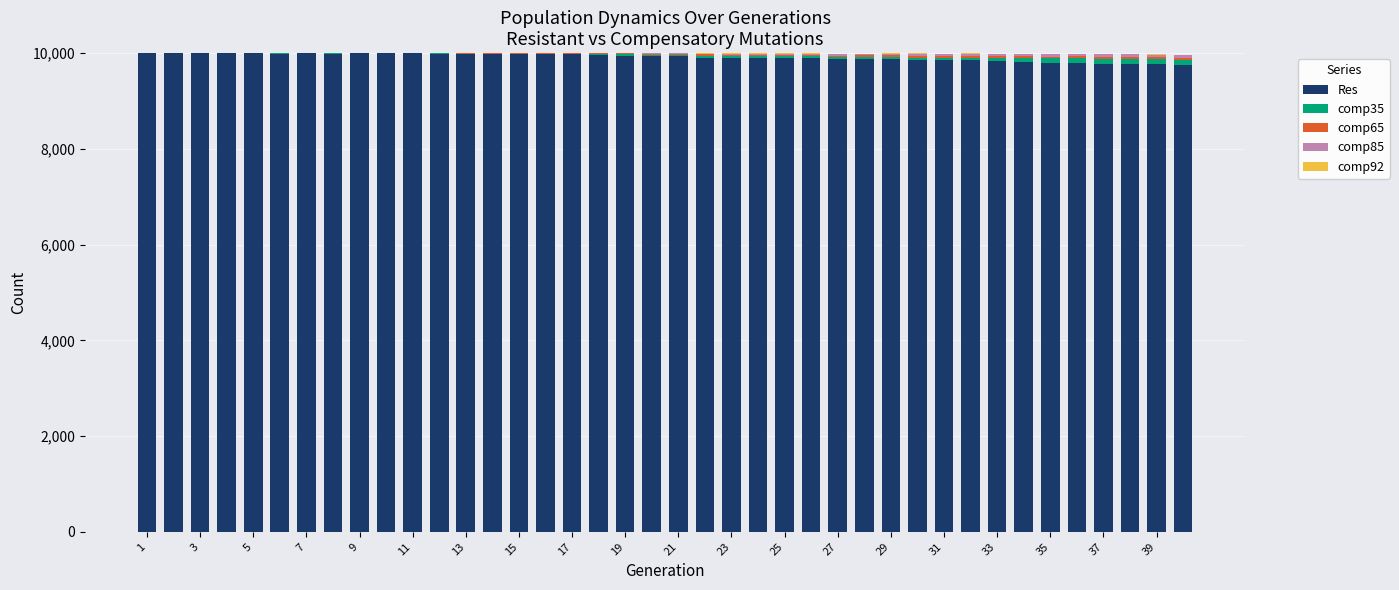

What is the maximum value for Res?

10000